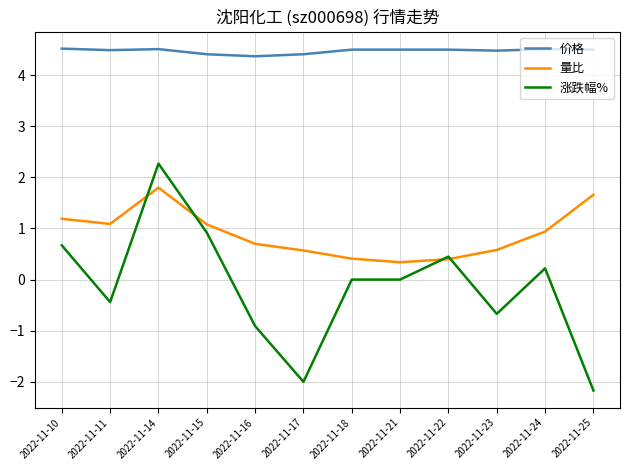

True or false: 涨跌幅% and 价格 cross at least once.

False